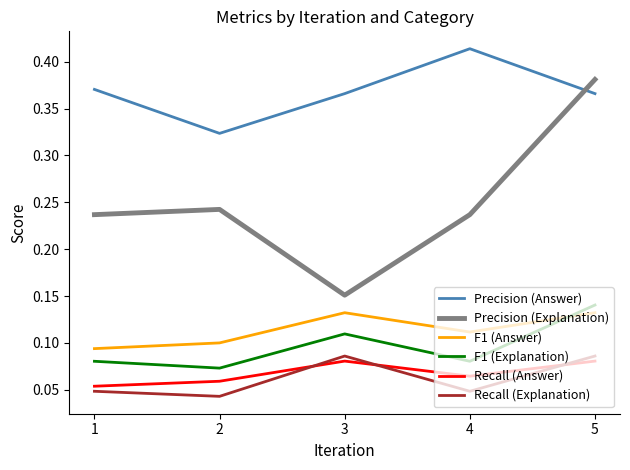

List the series in order of their peak value, lowest first.

Recall (Answer), Recall (Explanation), F1 (Answer), F1 (Explanation), Precision (Explanation), Precision (Answer)